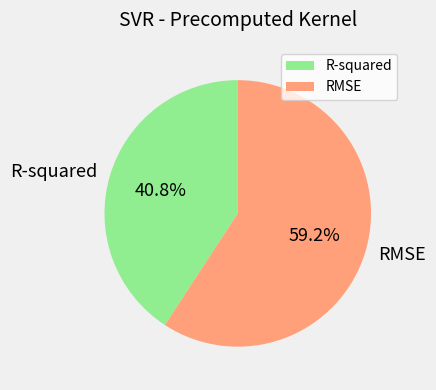

The RMSE slice represents 50% of the pie. True or false?

False